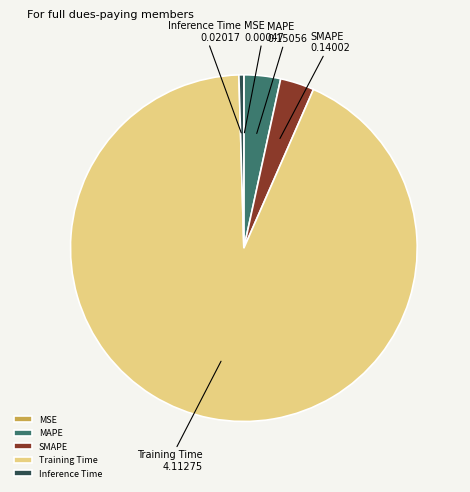

Which slice is the largest?

Training Time